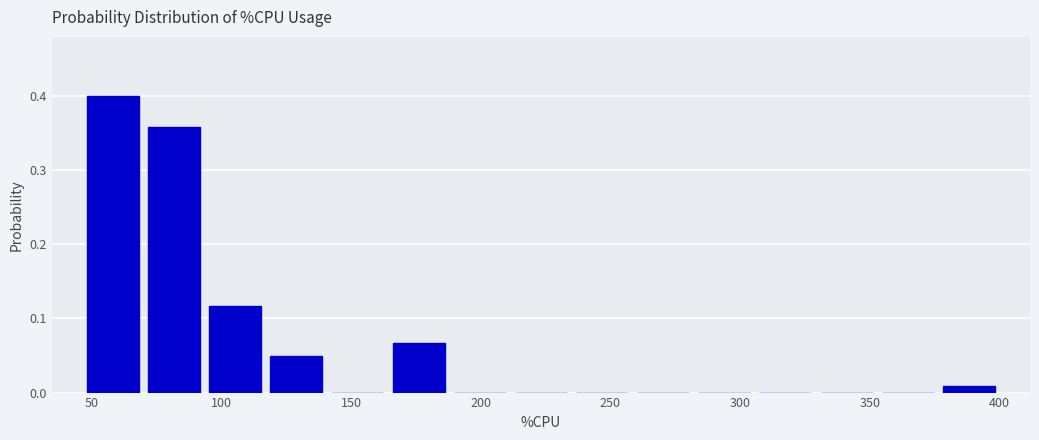

Reading left to right, list every bar in this chart as the range it spans on the x-axis followed by its height. Neither the bar edges nor the heights are printed on the chart, so give them approximately, as read against the axes.

45 to 70: 0.40
70 to 95: 0.36
95 to 115: 0.12
115 to 140: 0.05
140 to 165: 0
165 to 190: 0.07
190 to 210: 0
210 to 235: 0
235 to 260: 0
260 to 280: 0
280 to 305: 0
305 to 330: 0
330 to 355: 0
355 to 375: 0
375 to 400: under 0.01